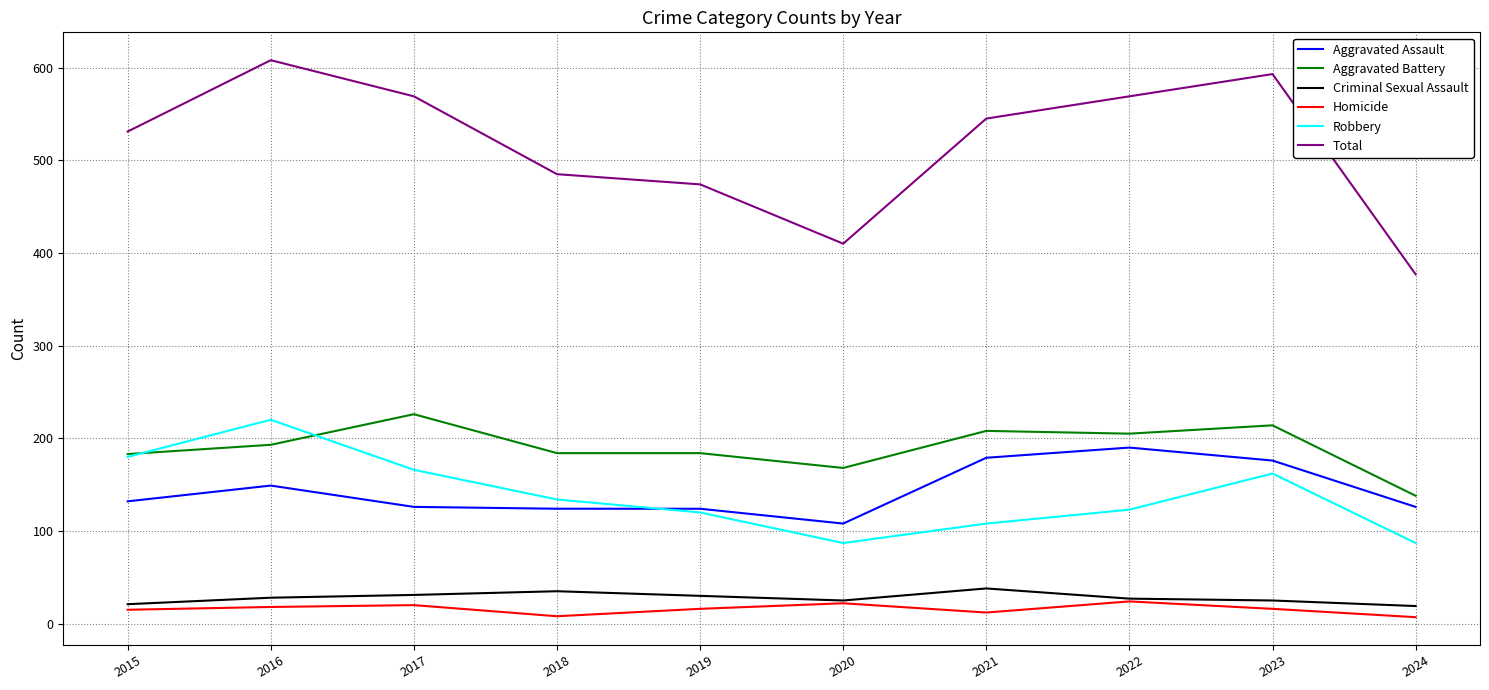

What is the difference between the maximum and second lowest values in the Aggravated Assault series?

66